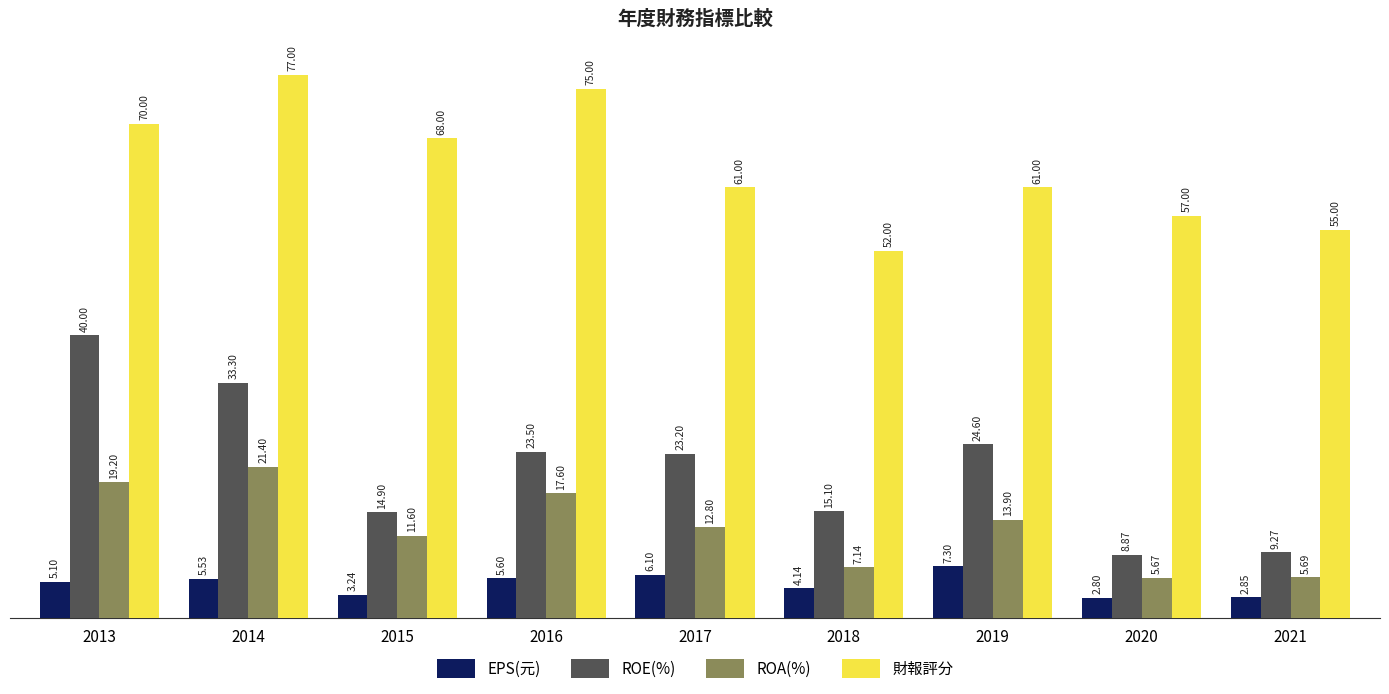

Which series has the largest range (max minus min)?

ROE(%)